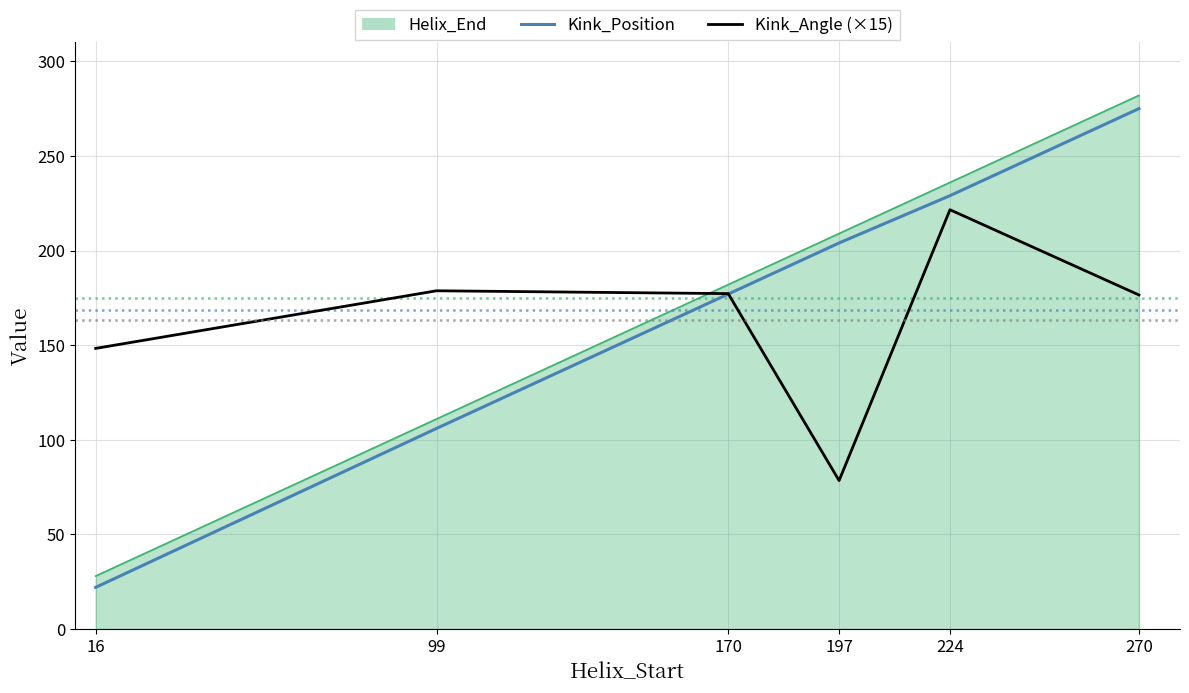

True or false: Kink_Angle (×15) and Kink_Position cross at least once.

True